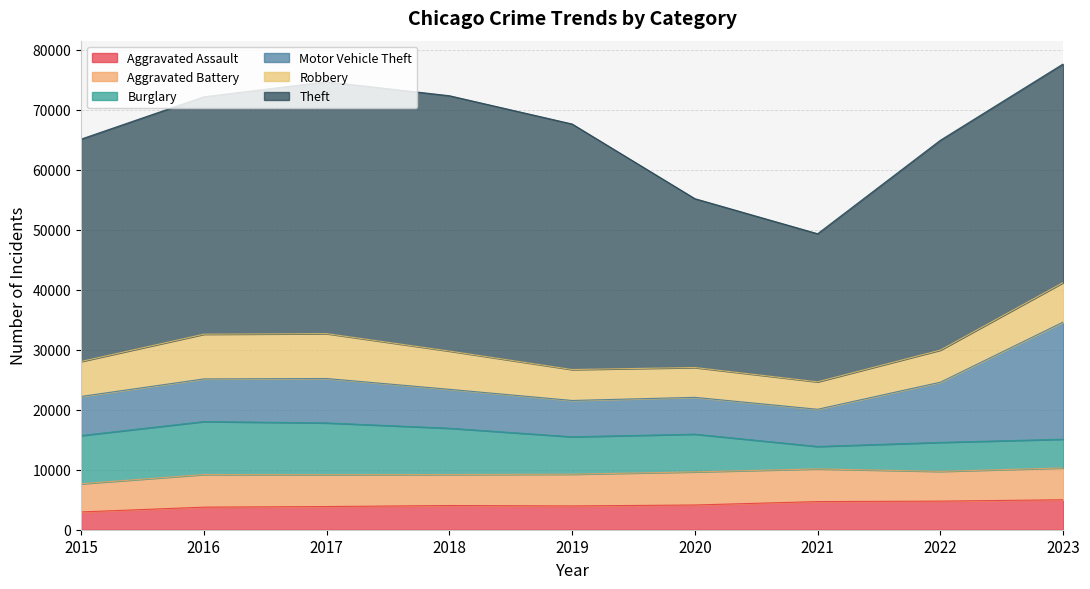

How many interior local peaks does the Motor Vehicle Theft series have?

1